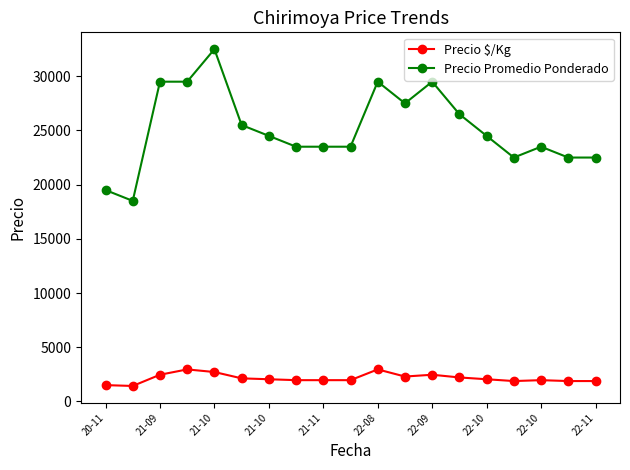

What is the highest value of the Precio $/Kg series?

2950